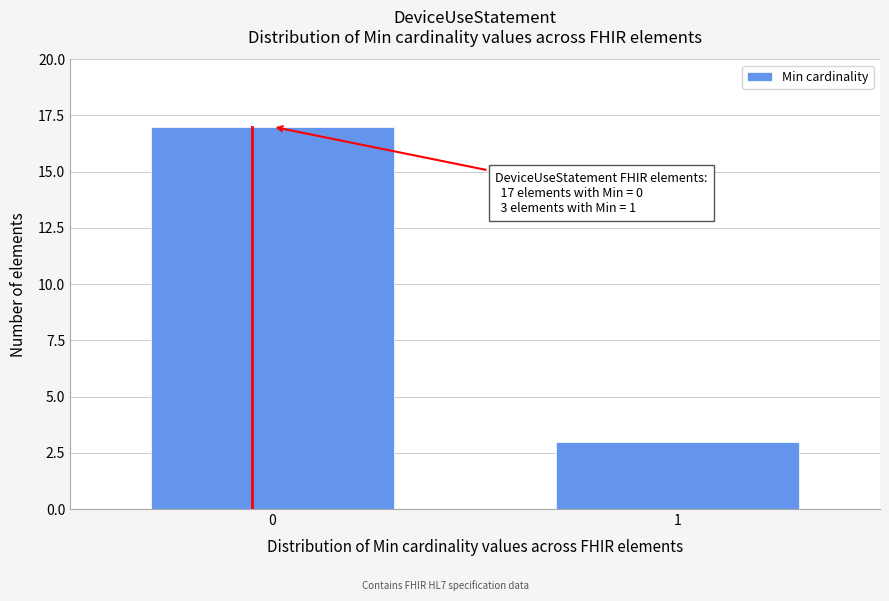

Reading left to right, what are all the values shown in this chart?

0=17	1=3